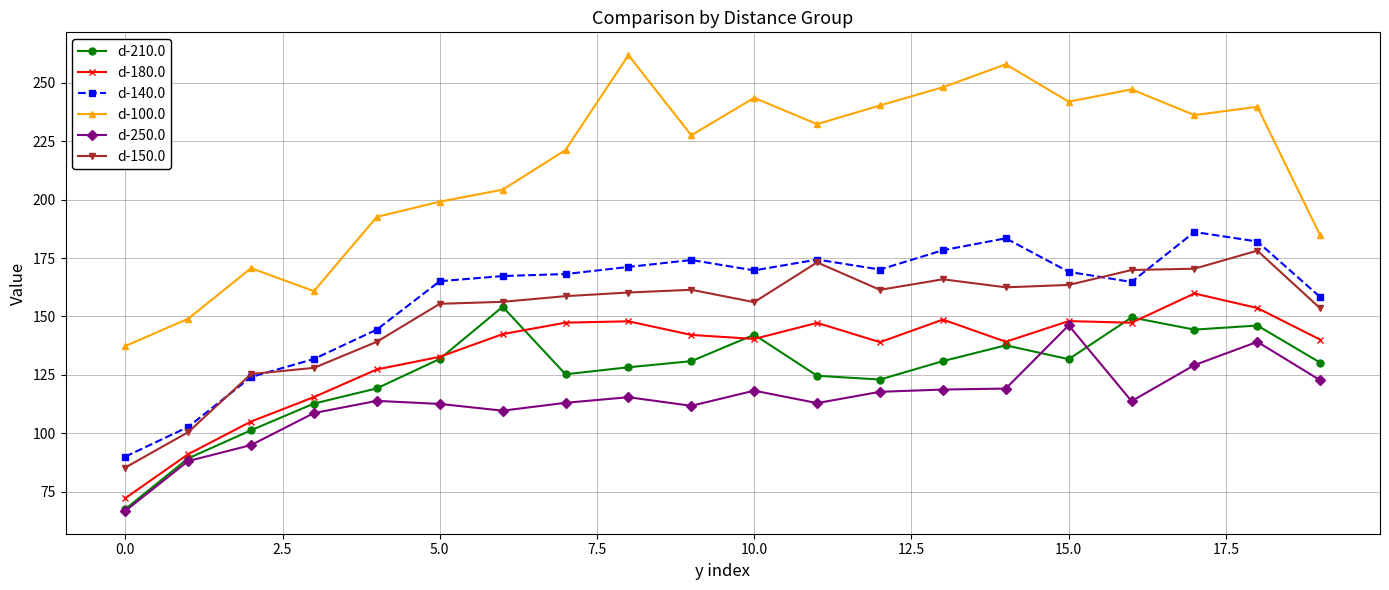

In d-180.0, how many points are lower than both neighbors (excluding endpoints)?

4